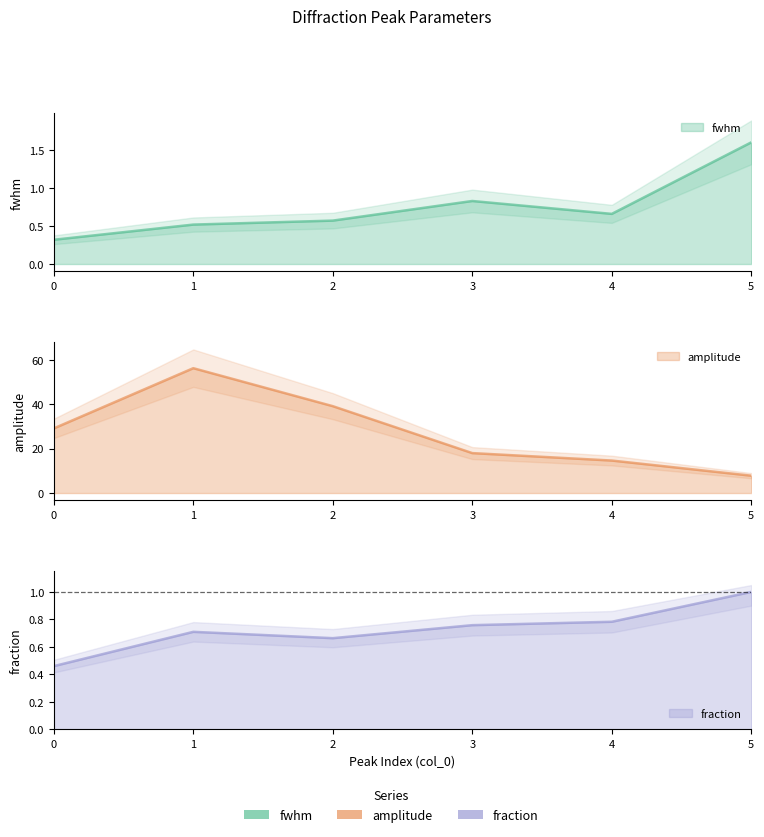

True or false: amplitude has a value of 39.2 at 2.

True